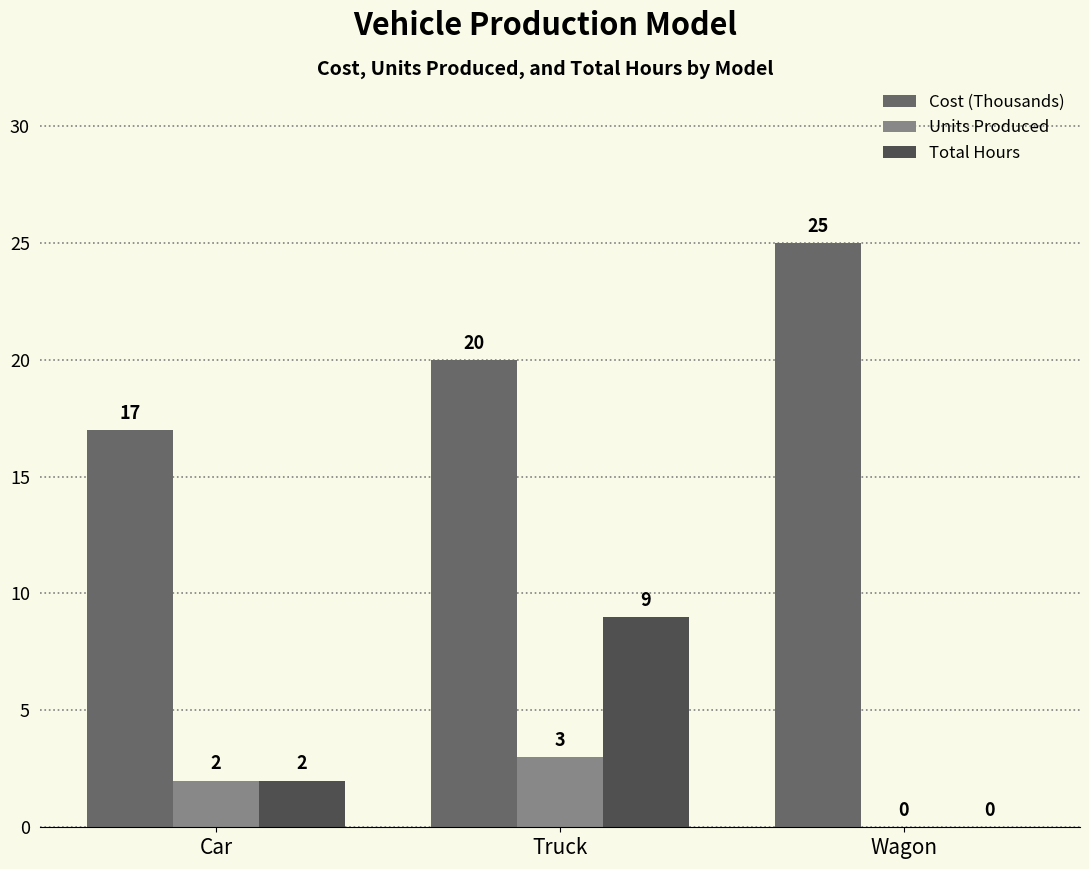

Are the bars grouped side by side (vs. stacked)?

Yes